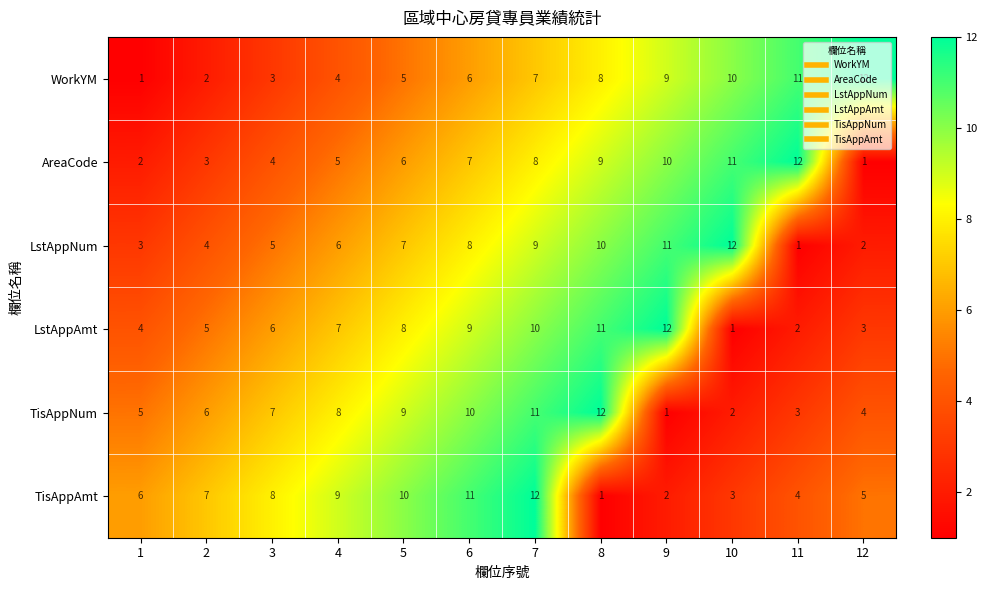

What is the approximate value of LstAppNum at 5, to the nearest 5?

5